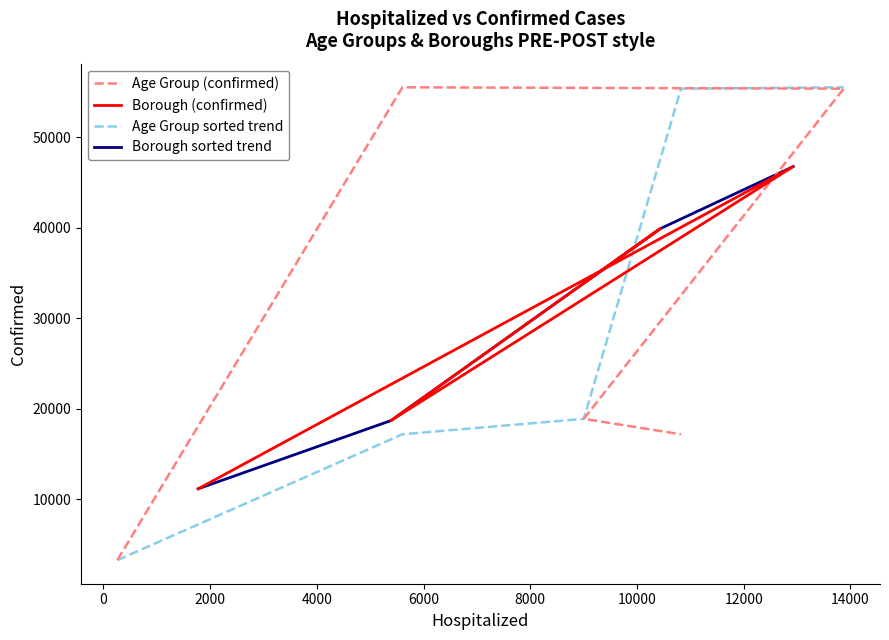

What is the sum of all Age Group (confirmed) values?

150280